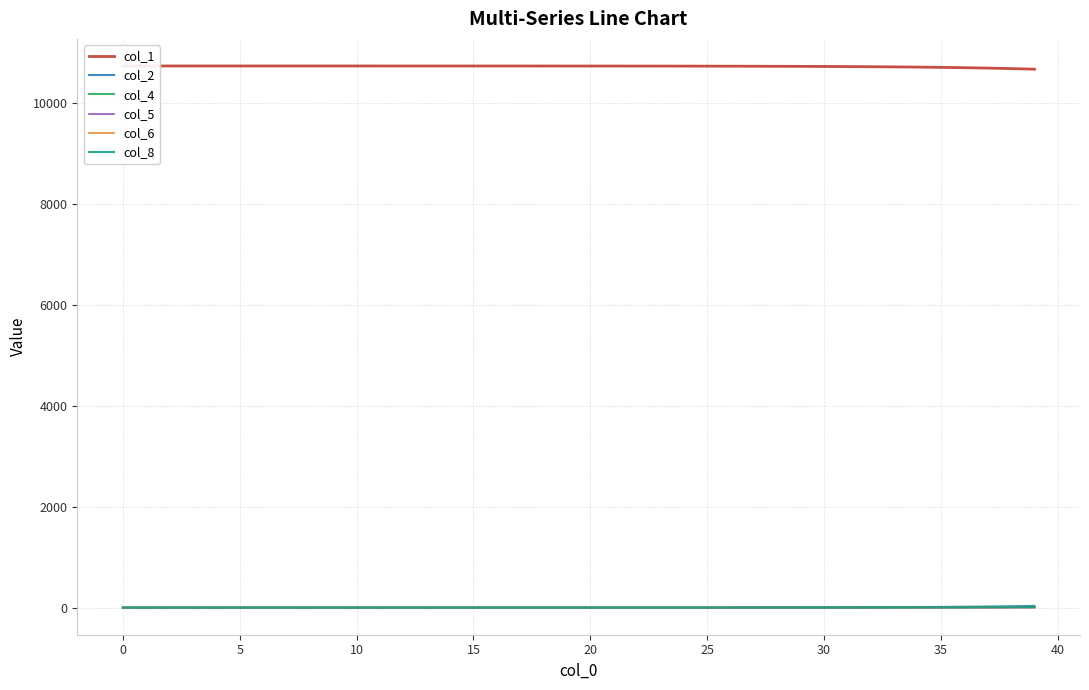

Is it true that col_8 equals 3.7 at 5?

False